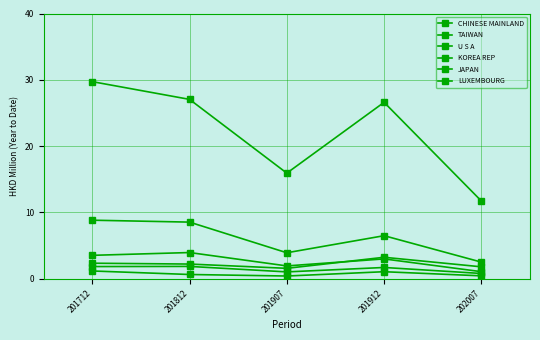

After their last crossing, which series has the higher values: KOREA REP or U S A?

U S A